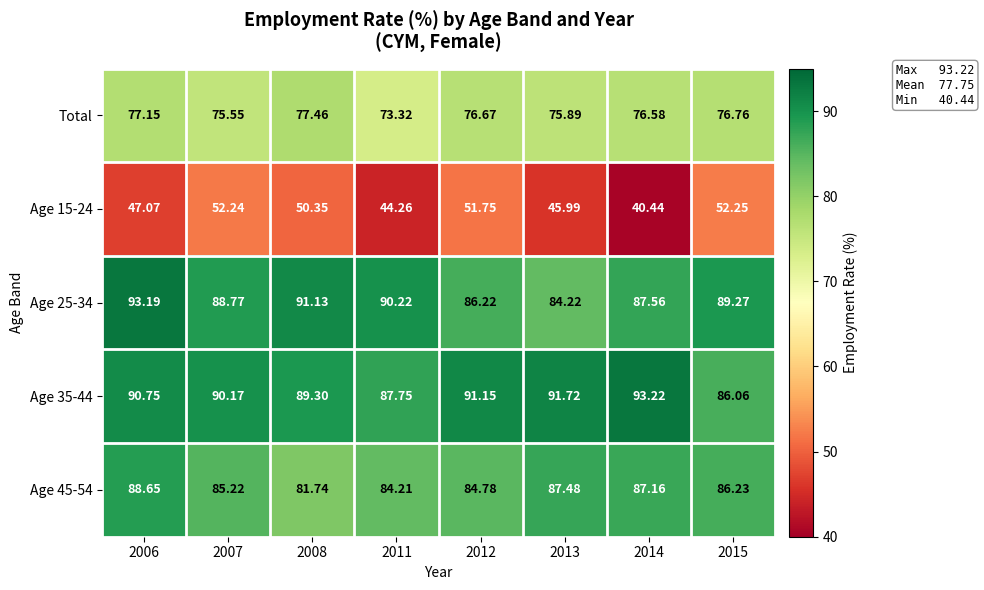

Is the value of Age 35-44 at 2014 greater than the value of Total at 2015?

Yes